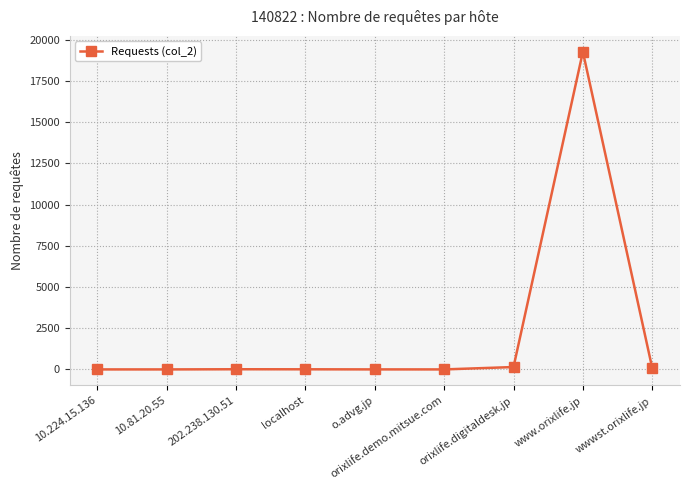

Which category has the highest value across all series?

www.orixlife.jp